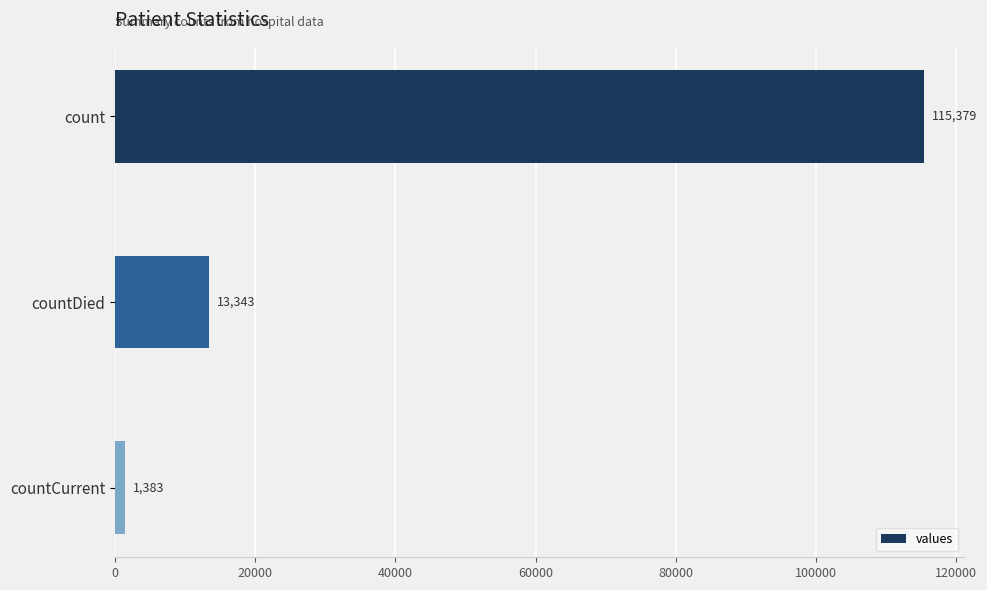

How many values are between 1383 and 115379?

3